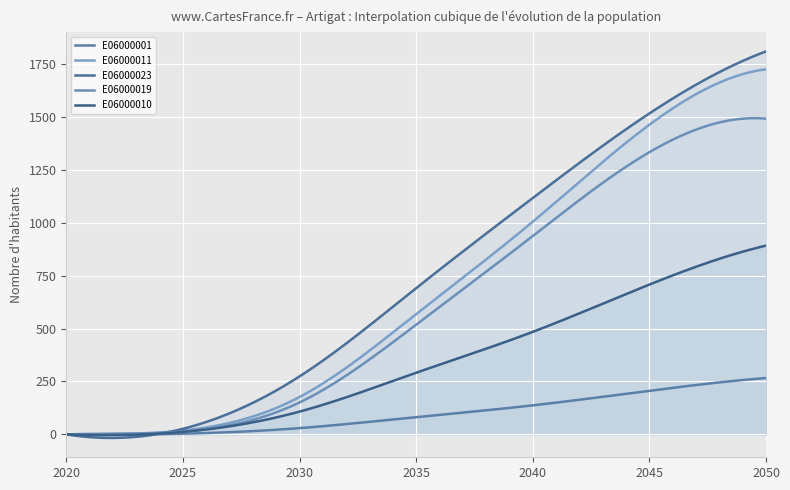

At which label does E06000023 first exceed 690?

2035